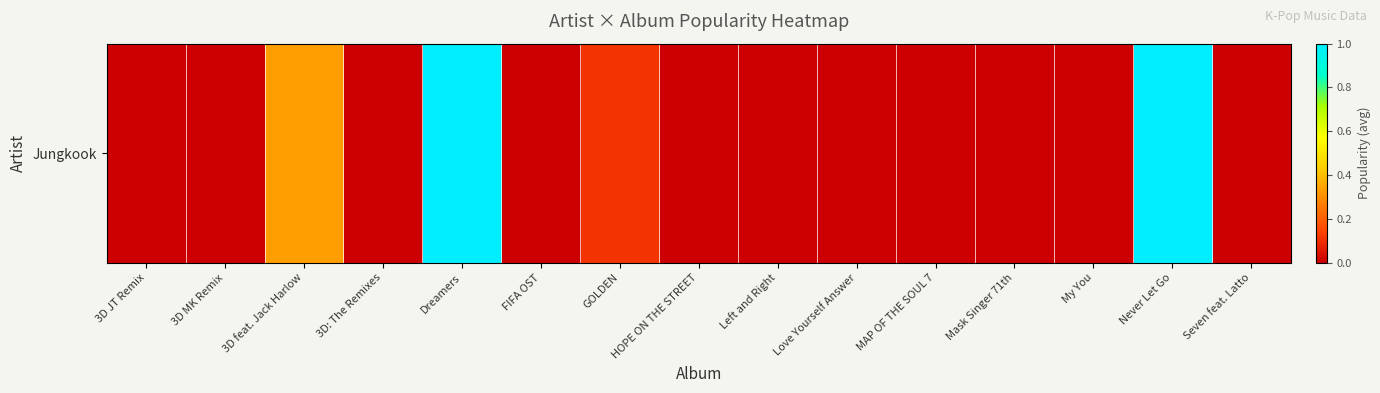

What is the change in value from 3D feat. Jack Harlow to Seven feat. Latto?

-0.3